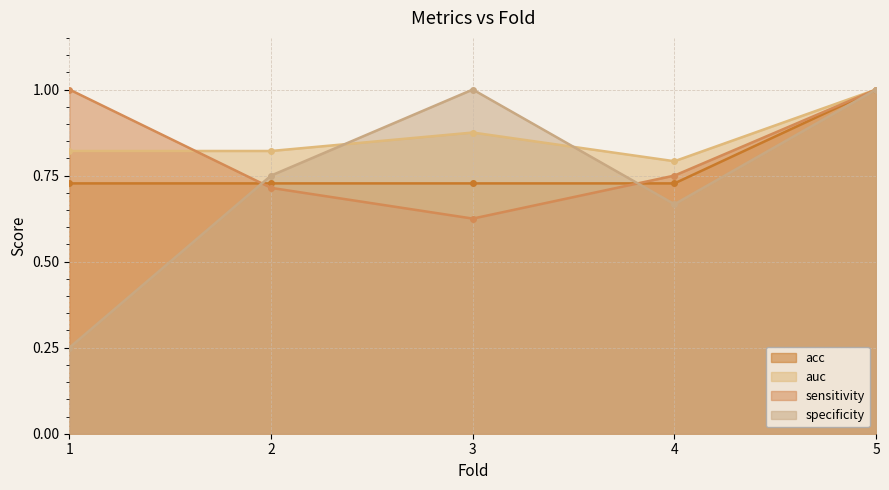

What are all the series names shown in the legend?

acc, auc, sensitivity, specificity